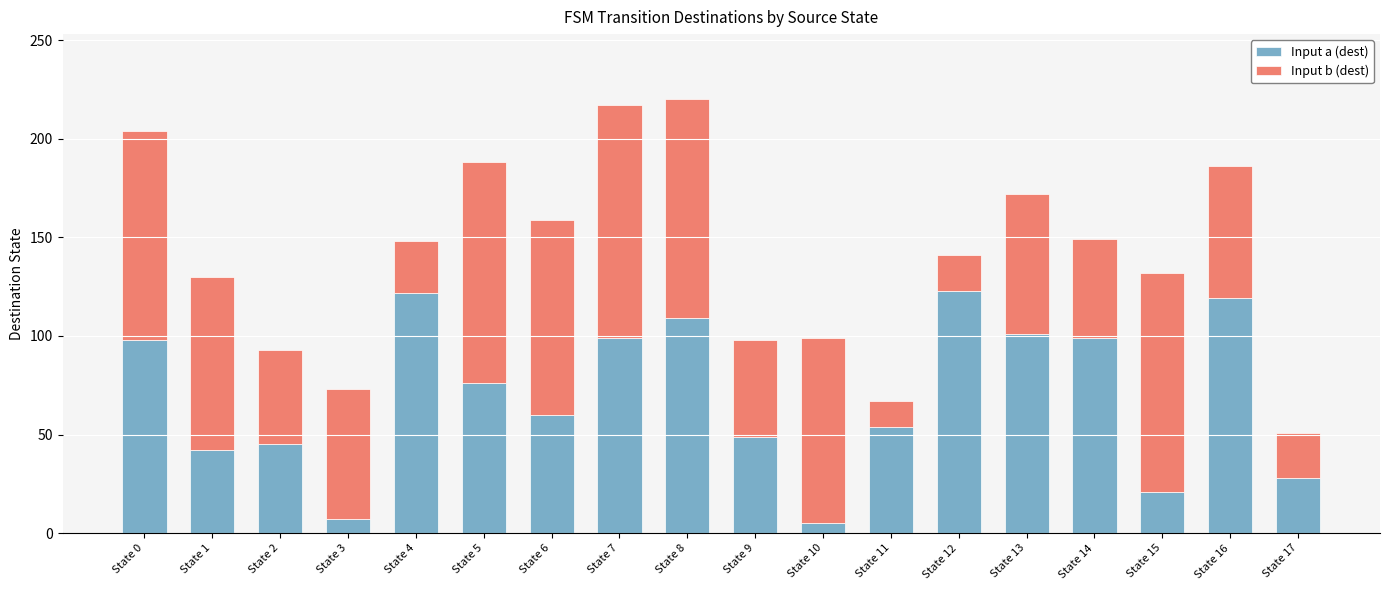

What is the sum of the Input a (dest) values at State 3 and State 12?

130